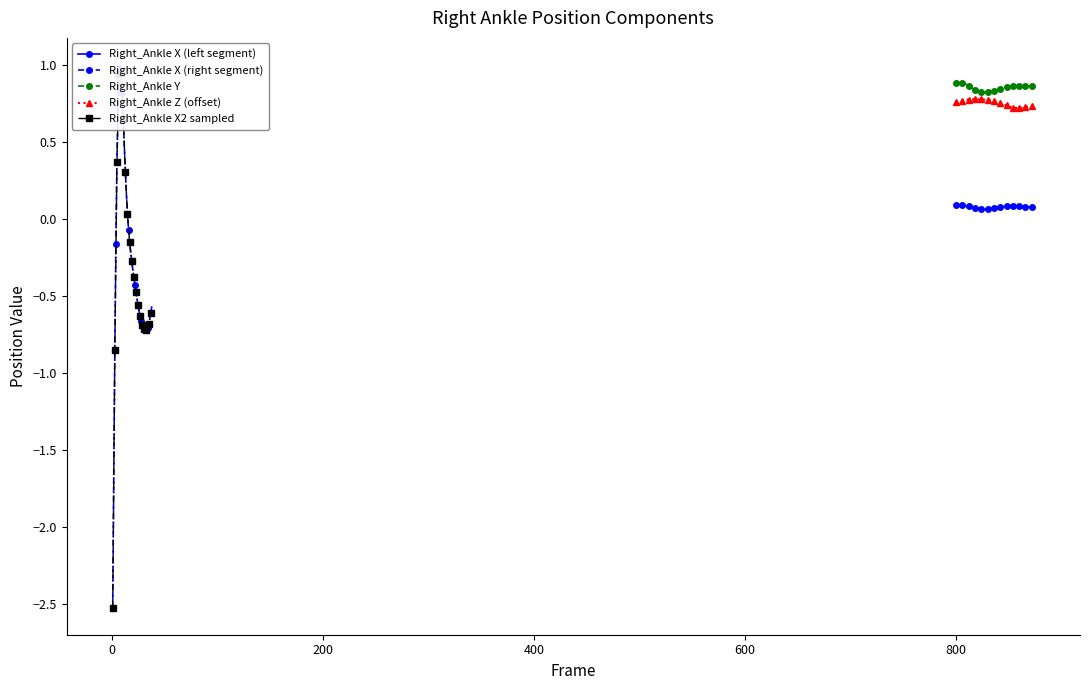

Count the Right_Ankle X (left segment) values in the range 0 to 1.

38